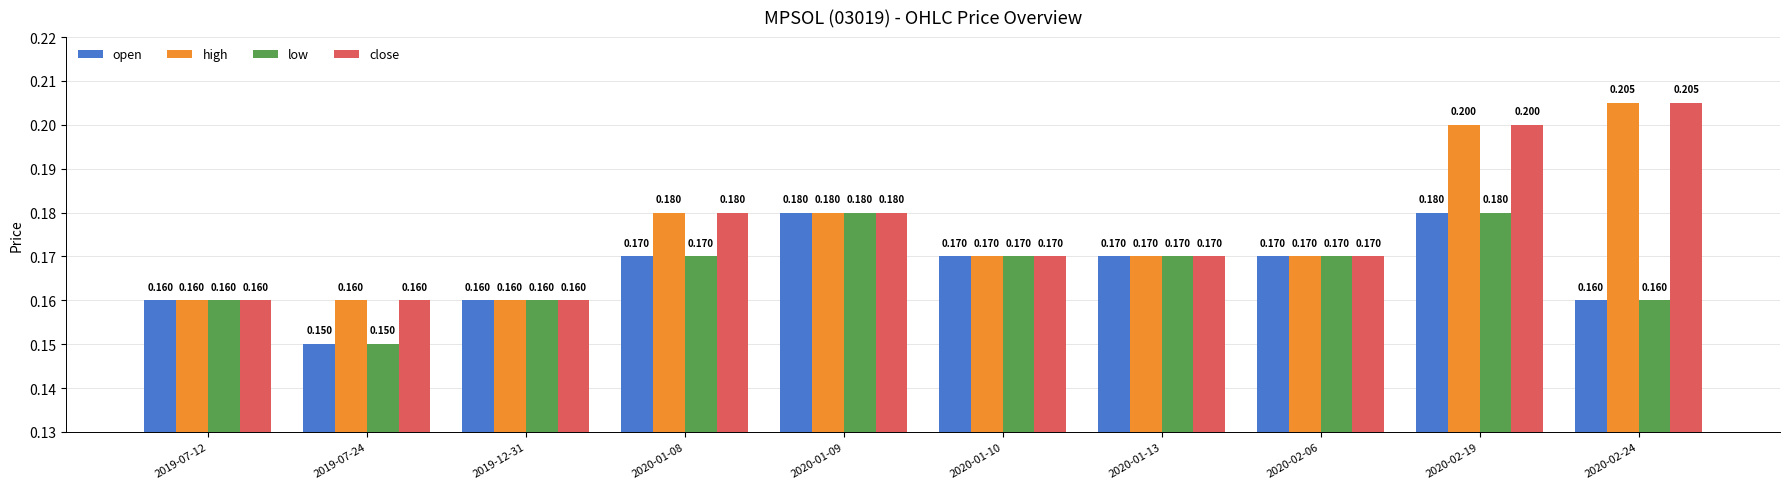

Which series has the largest range (max minus min)?

high